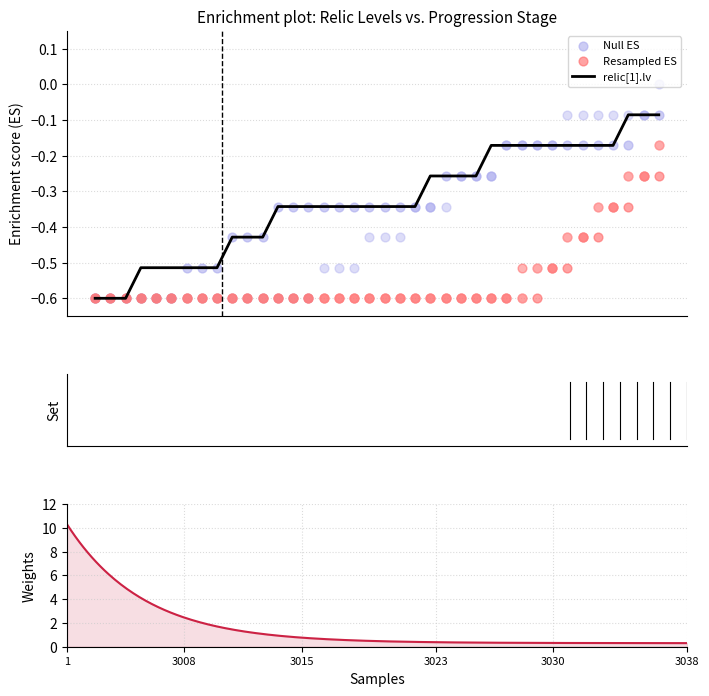

What is the lowest value of the relic[1].lv series?

-0.6